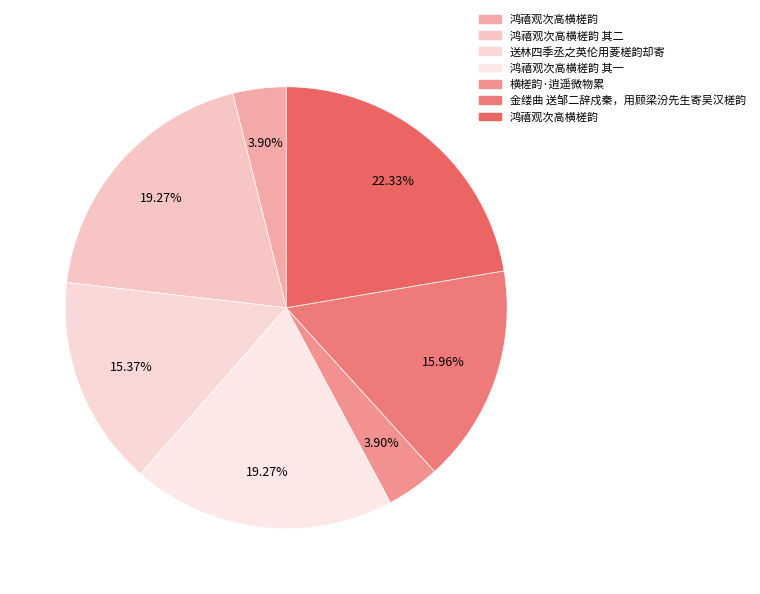

Is there any slice that represents more than half of the pie?

No